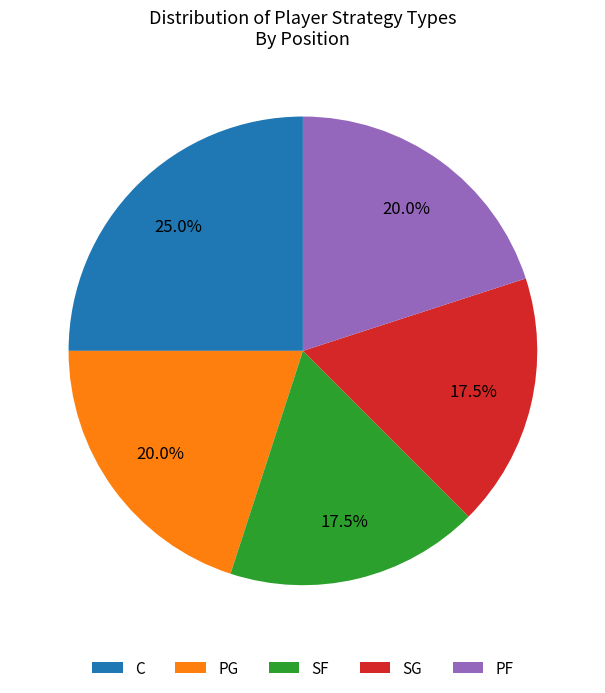

Which category has the biggest portion of the pie?

C